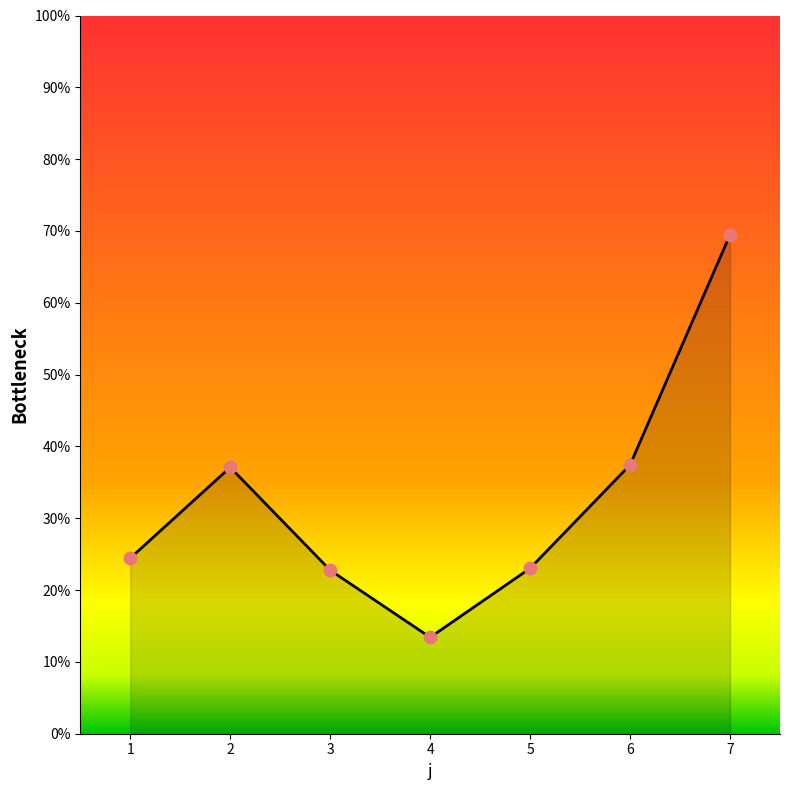

Approximately how many times larger is the value at 6 compared to 2?

1.0